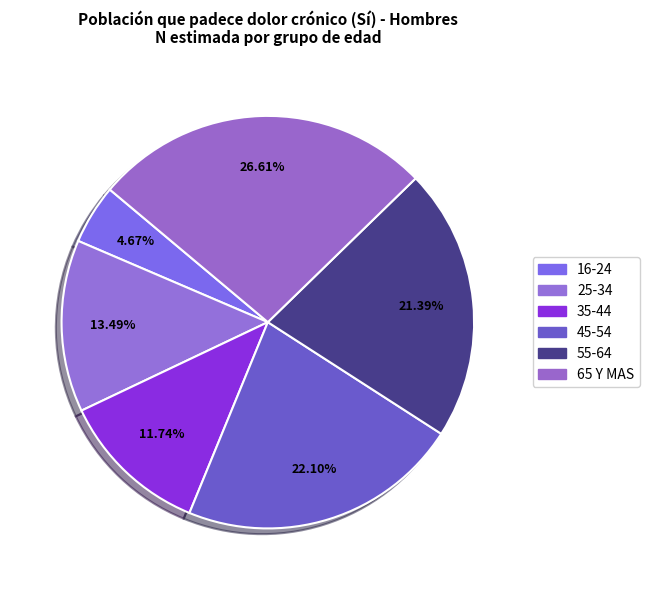

What percentage is the 45-54 slice, to the nearest percent?

22%